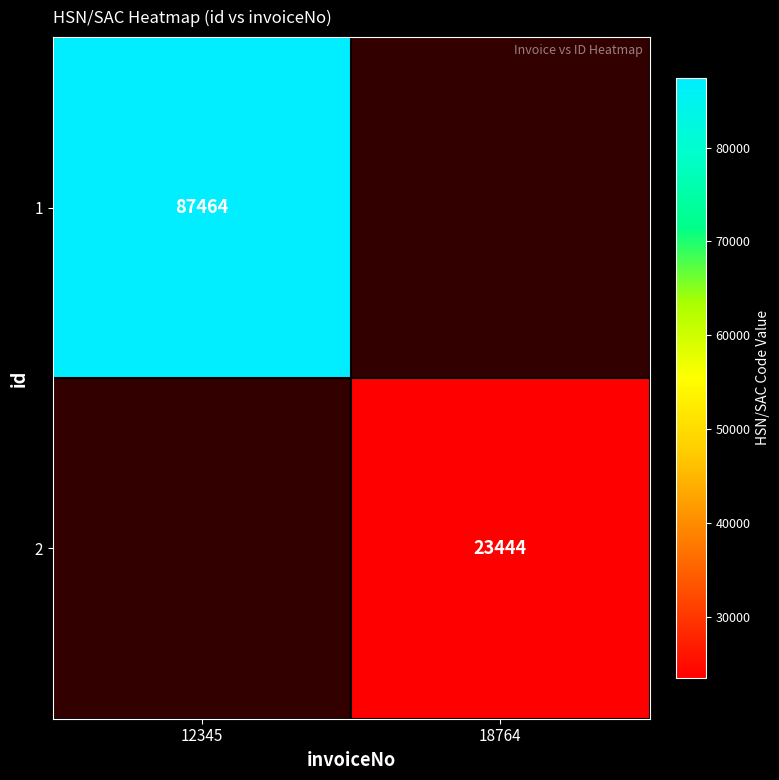

True or false: 2 has a value of 23444 at 18764.

True